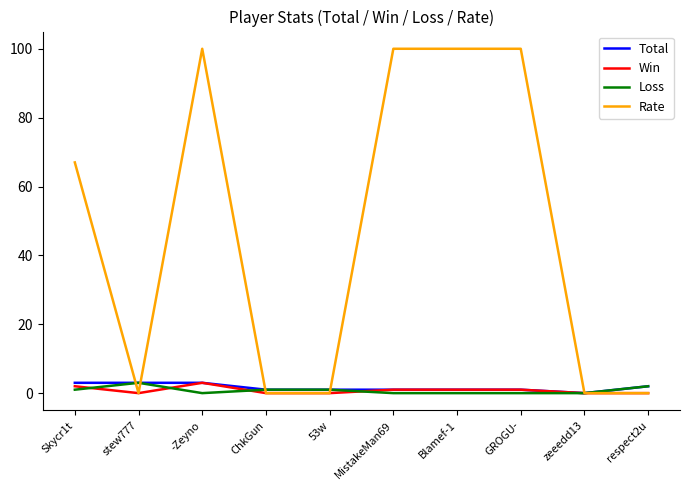

Between ChkGun and MistakeMan69, which series saw the biggest shift?

Rate